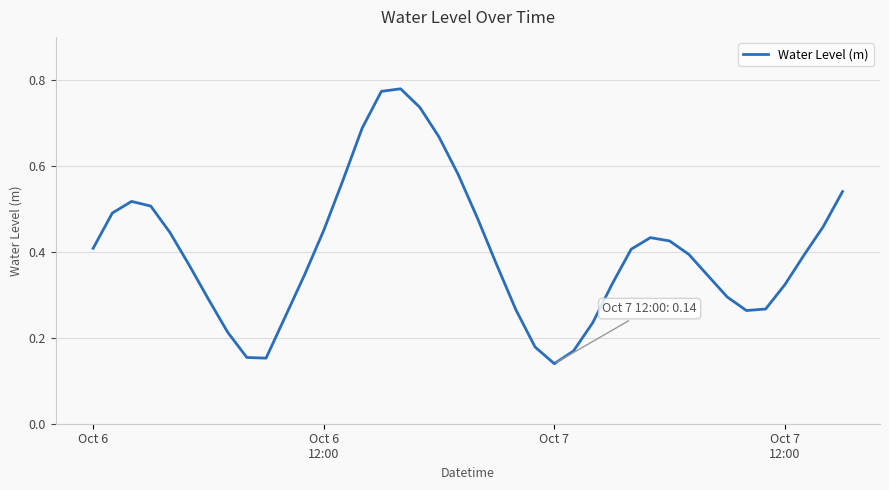

Count the number of categories in the chart.

40